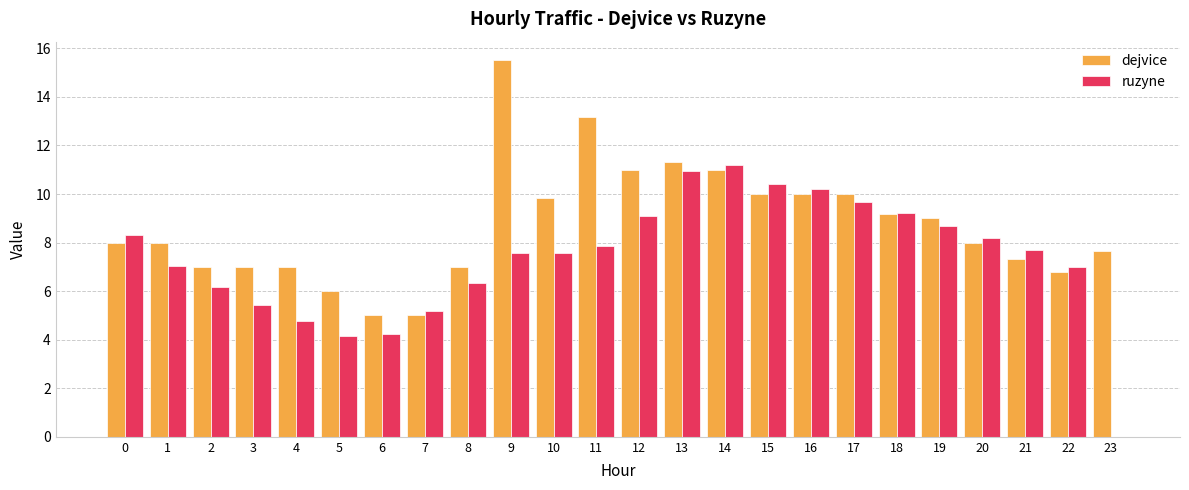

What is the highest value of the dejvice series?

15.5